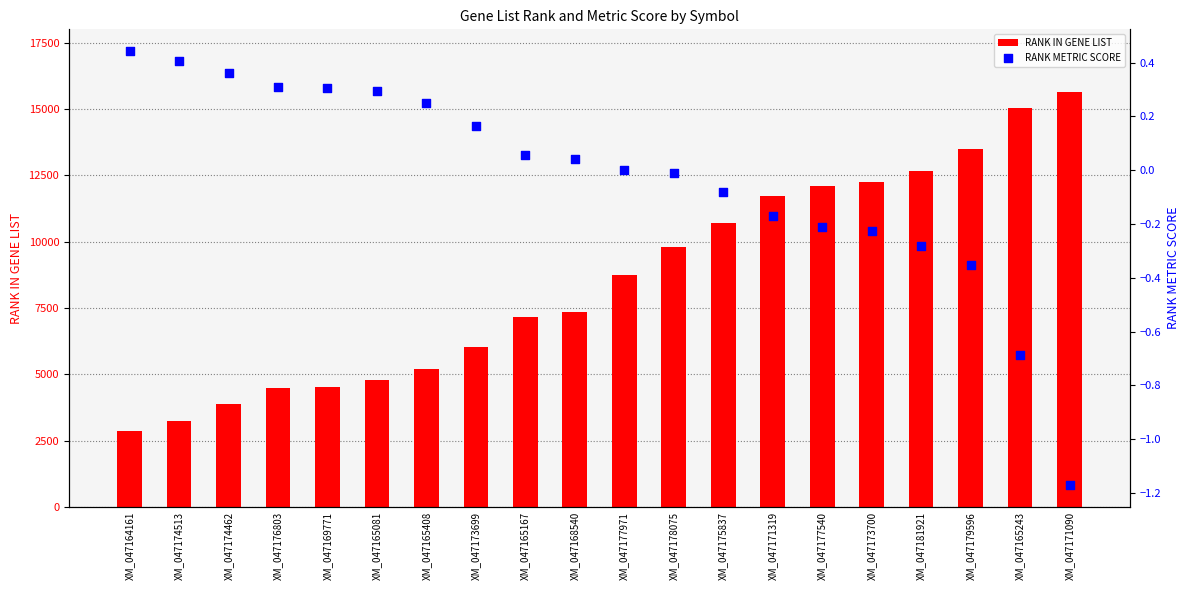

Which series contains the highest Y value?

RANK IN GENE LIST